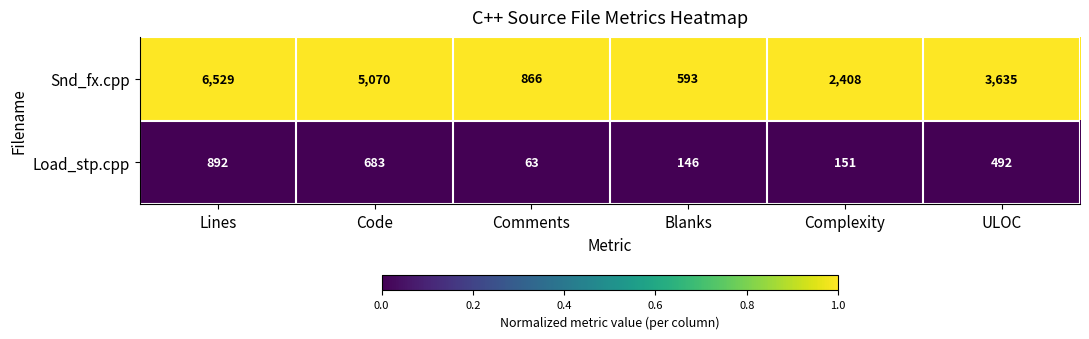

Reading left to right, transcribe all the data shown in this chart.

Snd_fx.cpp: 6529	5070	866	593	2408	3635
Load_stp.cpp: 892	683	63	146	151	492